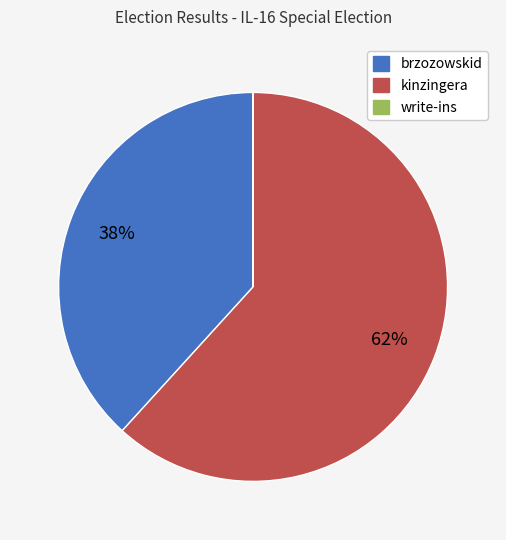

Which category has the biggest portion of the pie?

kinzingera